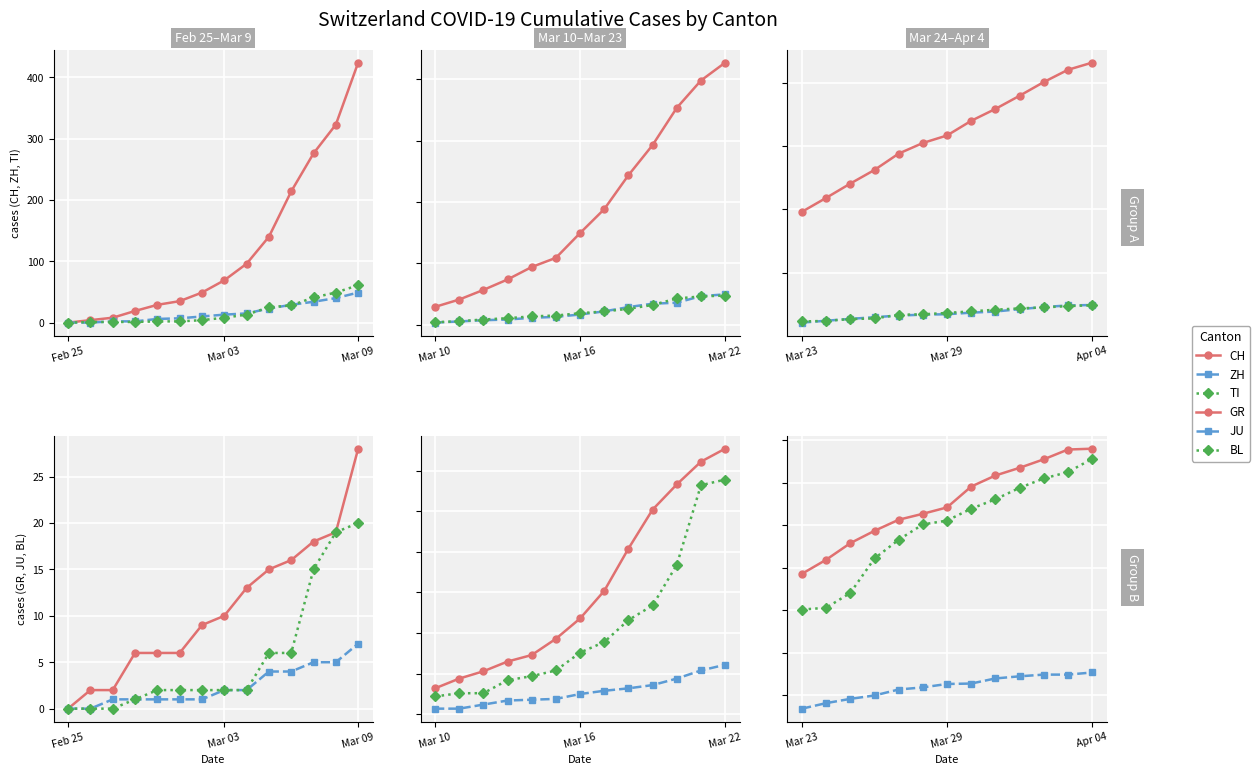

Which has a higher value, 7 or 12?

12